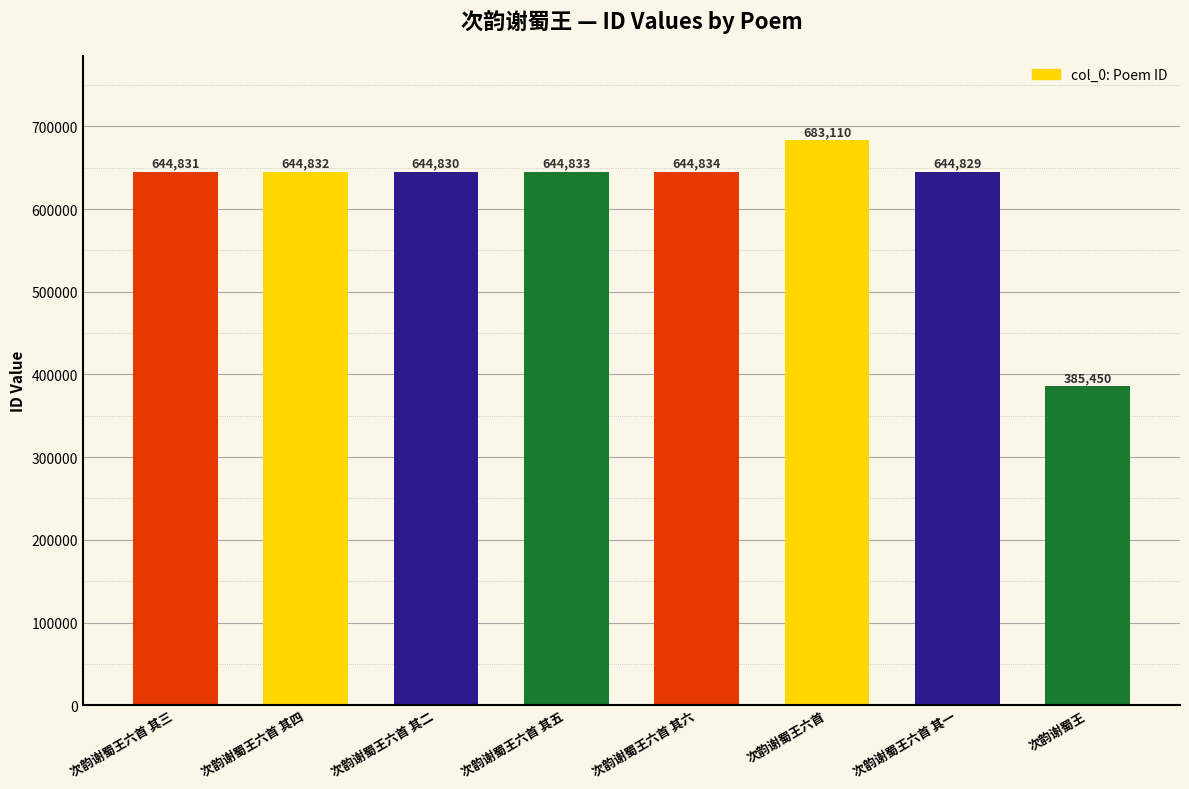

The chart shows a value of 644832 at 次韵谢蜀王六首 其四. True or false?

True